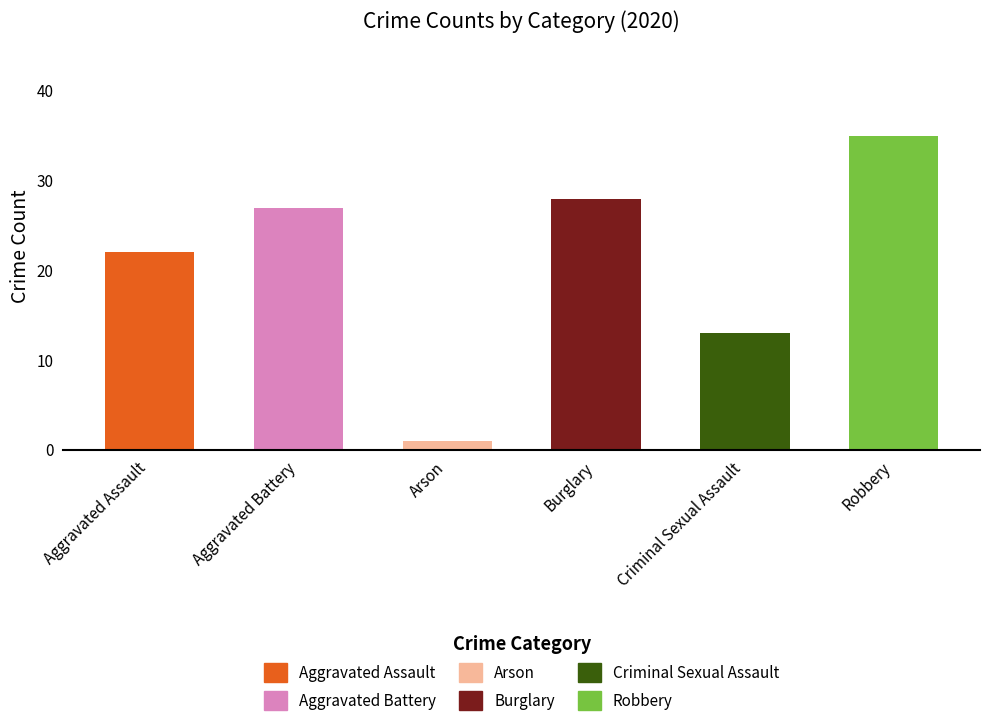

Rank the categories by value from lowest to highest.

Arson, Criminal Sexual Assault, Aggravated Assault, Aggravated Battery, Burglary, Robbery